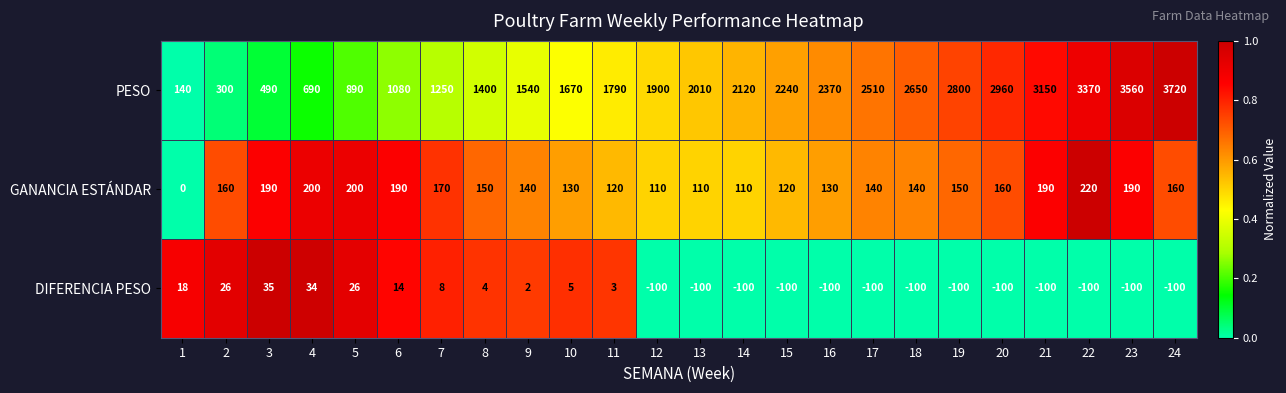

The GANANCIA ESTÁNDAR series shows 80 at 15. True or false?

False